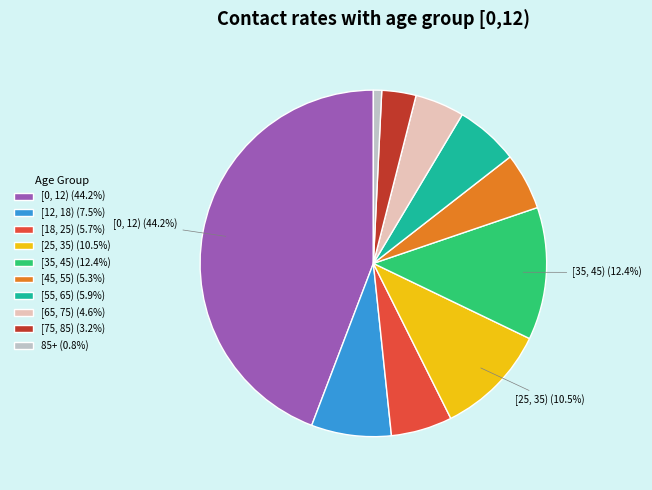

What is the largest slice in the pie chart?

[0, 12)